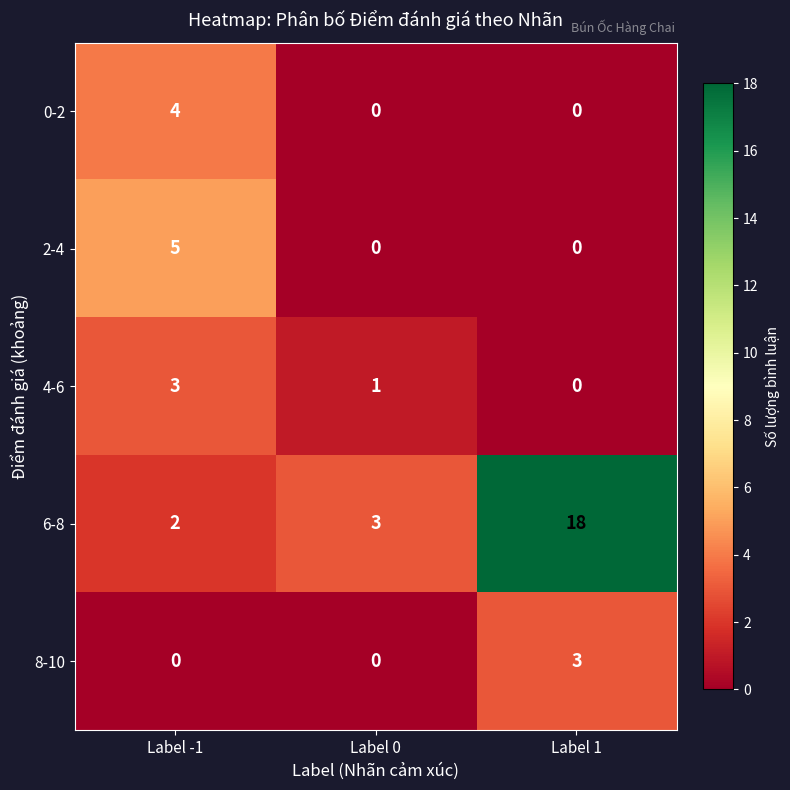

Which series has the widest spread of values?

6-8